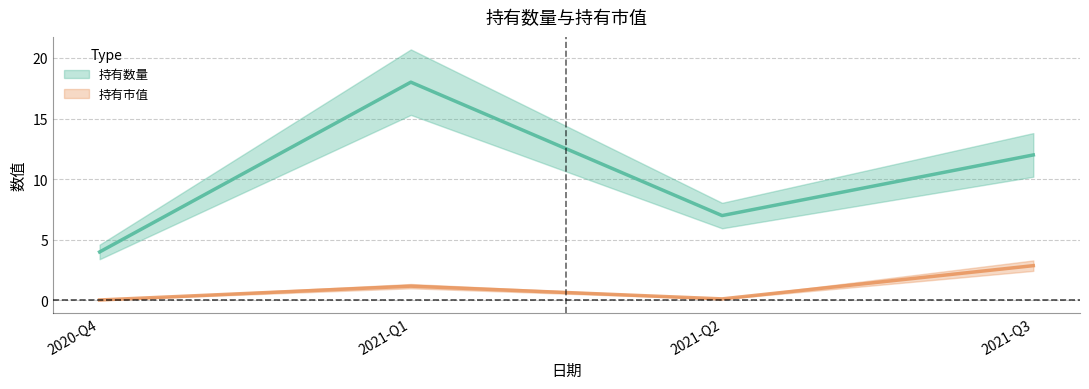

True or false: 持有数量 and 持有市值 cross at least once.

False